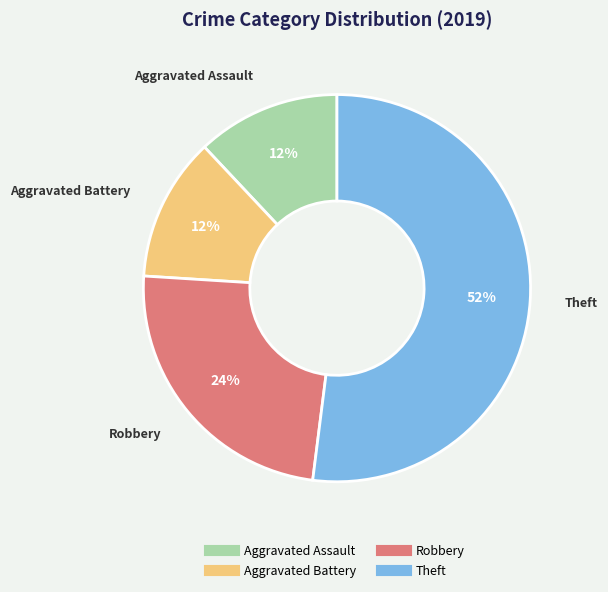

To the nearest percent, what is the difference between the largest and smallest slice percentages?

40%